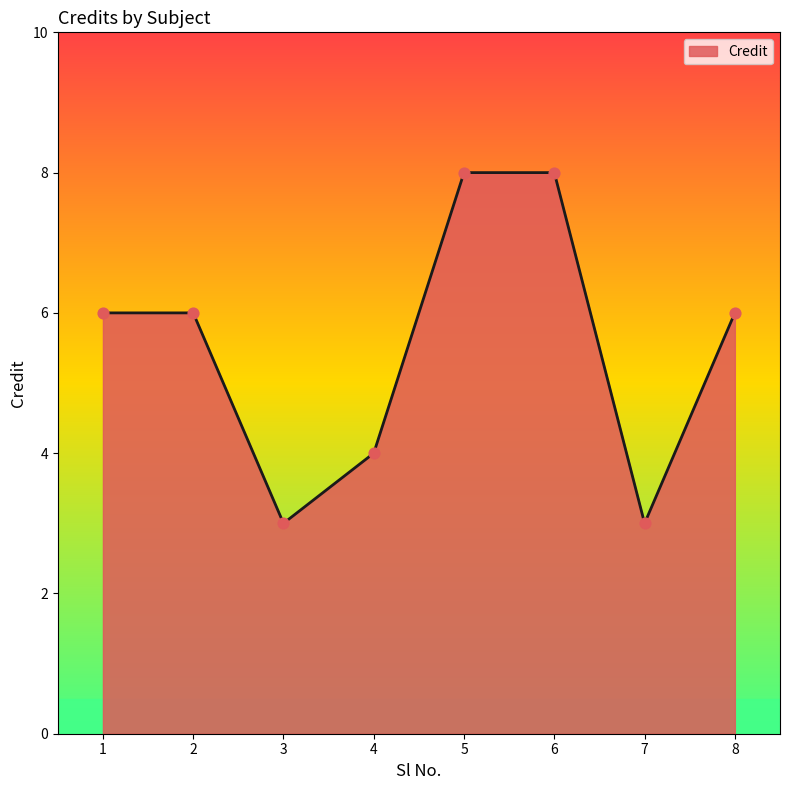

What is the ratio of the value at 6 to the value at 4?

2.0